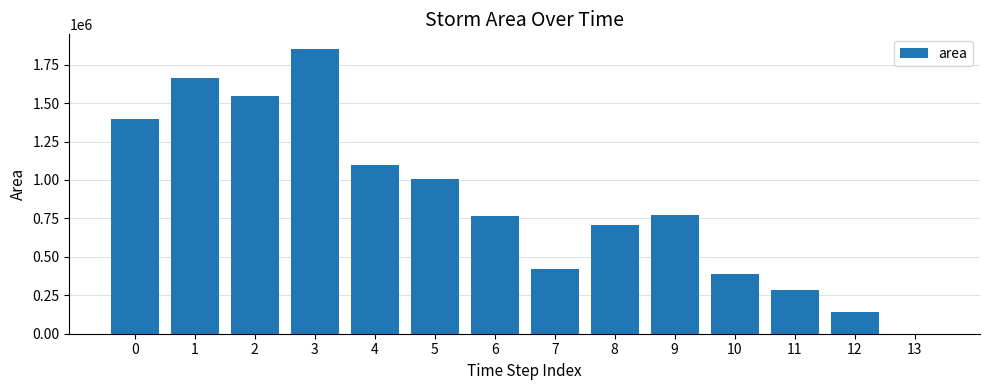

What is the change in value from 2 to 12?

-1406875